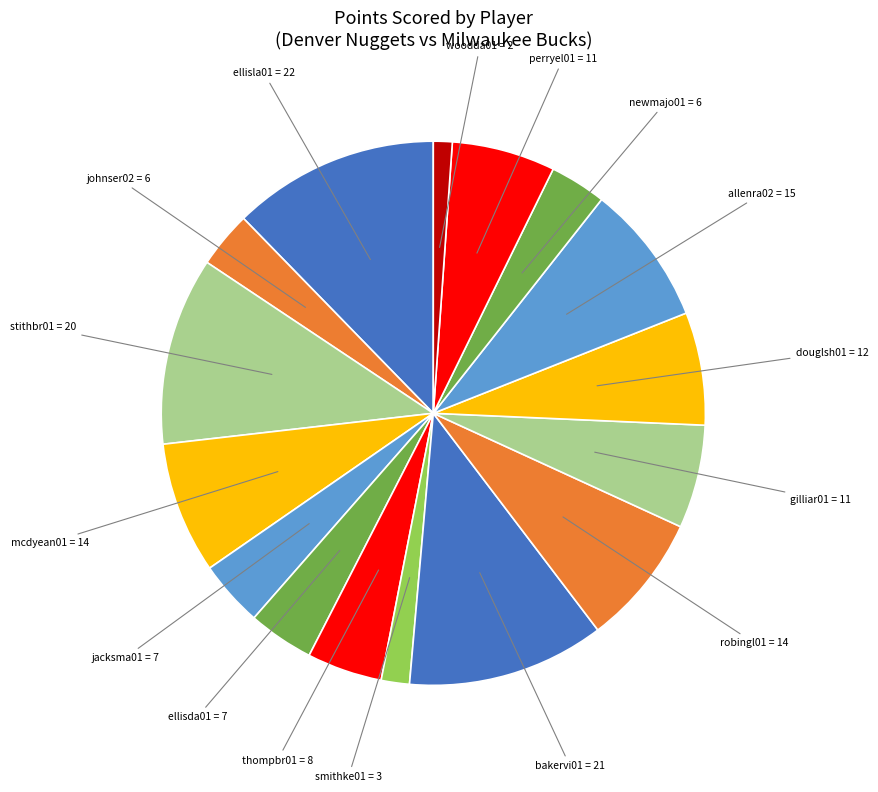

Is the sum of woodda01 and bakervi01 greater than half?

No